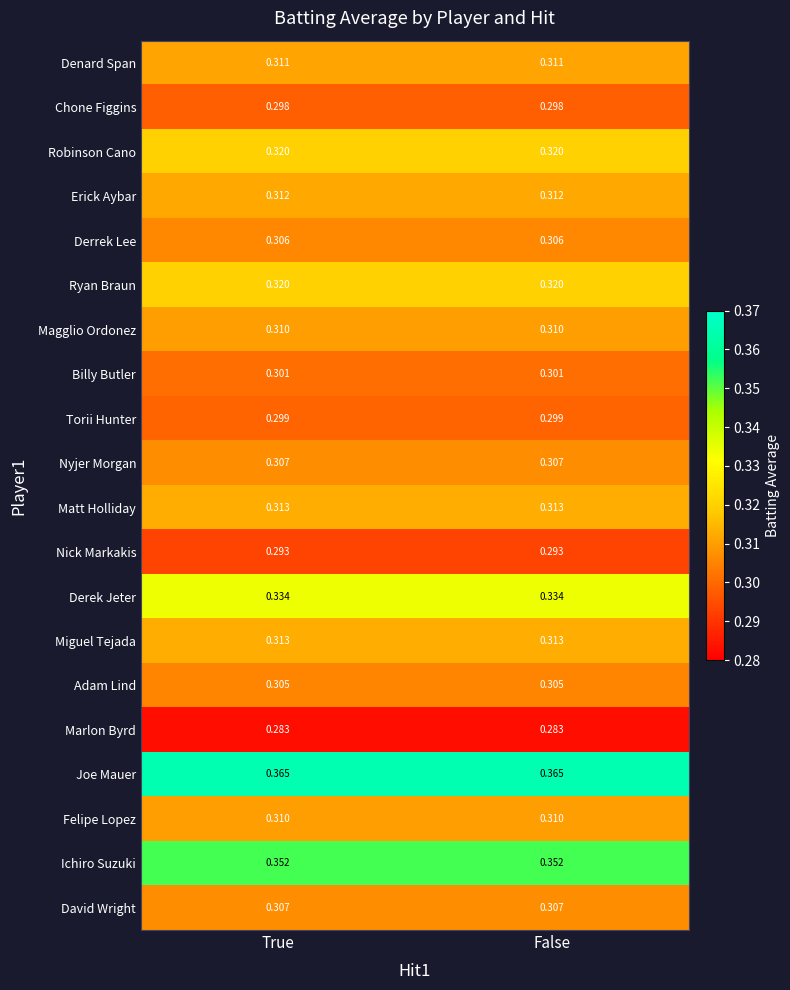

Which series has the largest total across all categories?

Joe Mauer